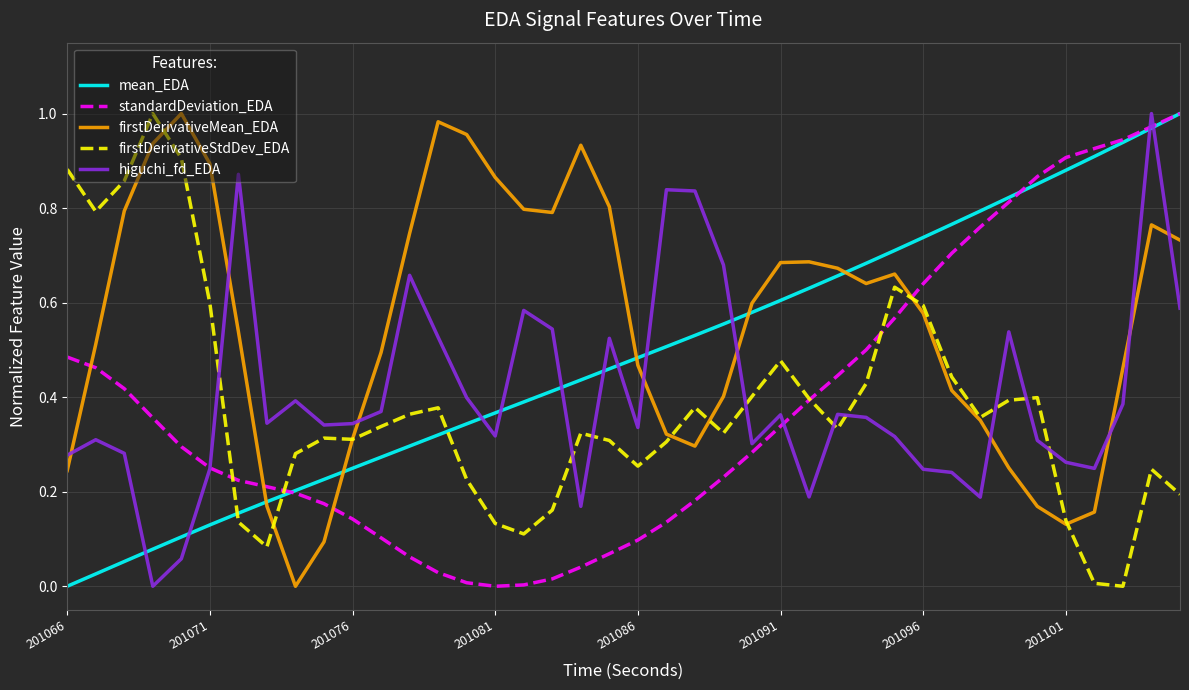

How many values in the firstDerivativeMean_EDA series exceed 0?

39